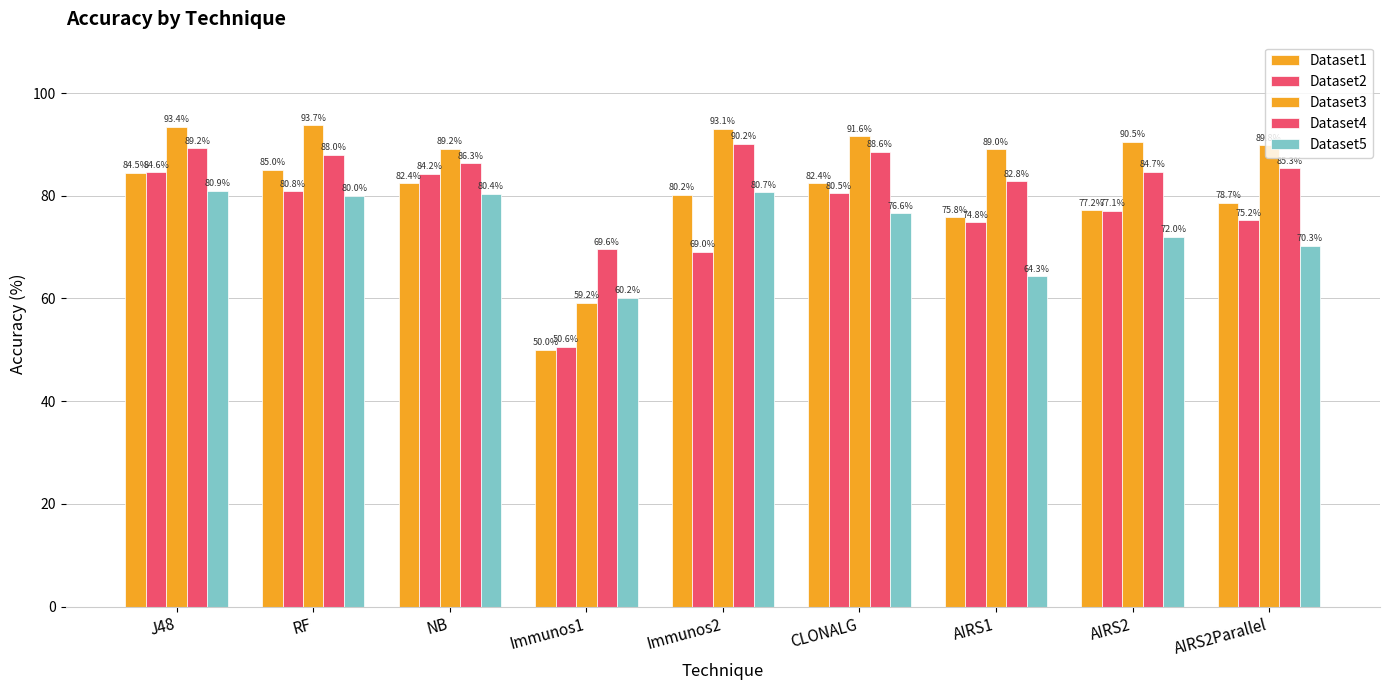

Which category has the lowest value in the Dataset2 series?

Immunos1